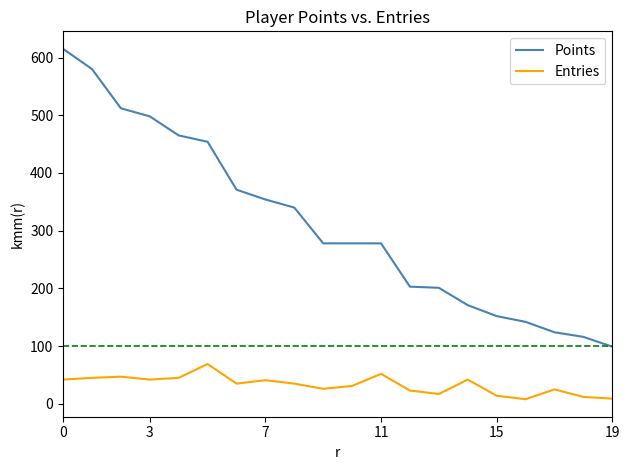

Does the chart display data point markers on the line(s)?

No